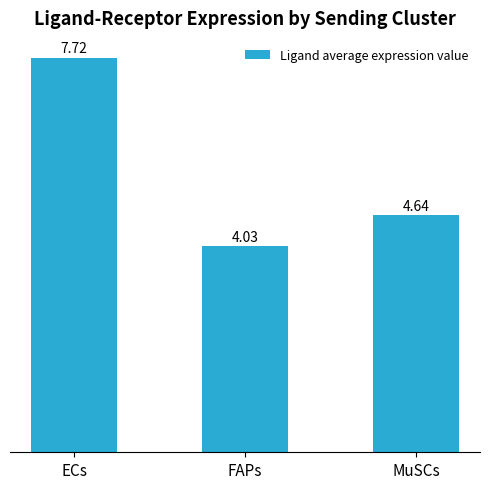

The chart shows a value of 2.2 at MuSCs. True or false?

False